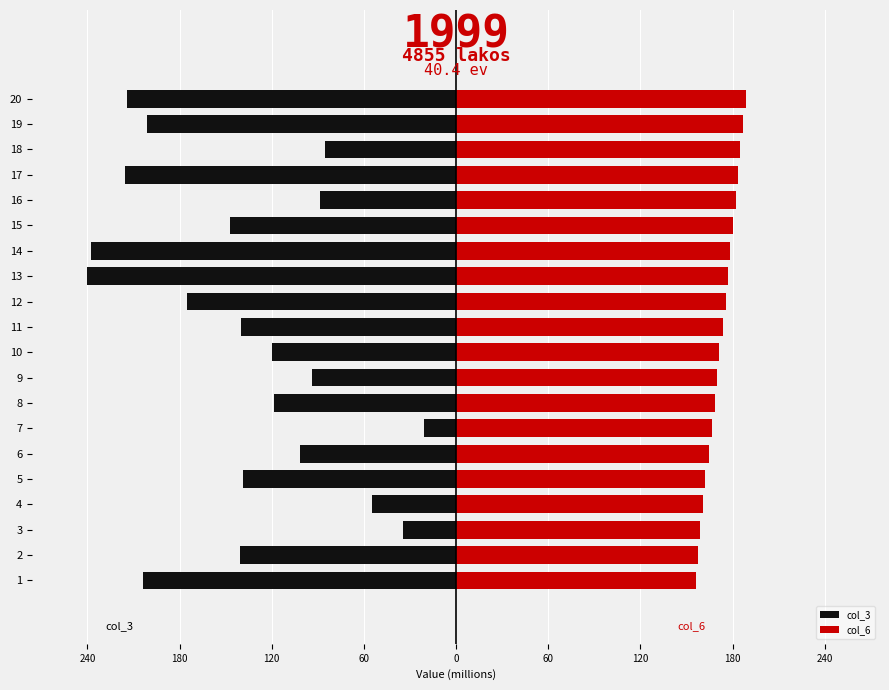

How many bars are there in each group?

2